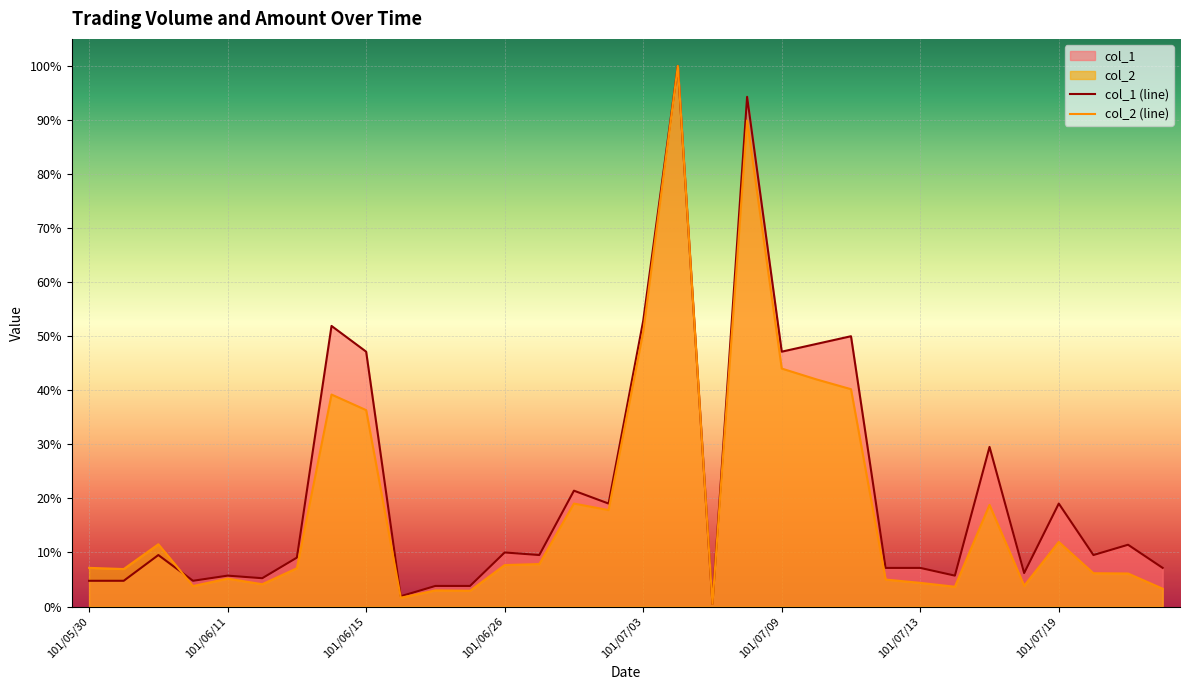

What is the greatest value displayed?

100.0